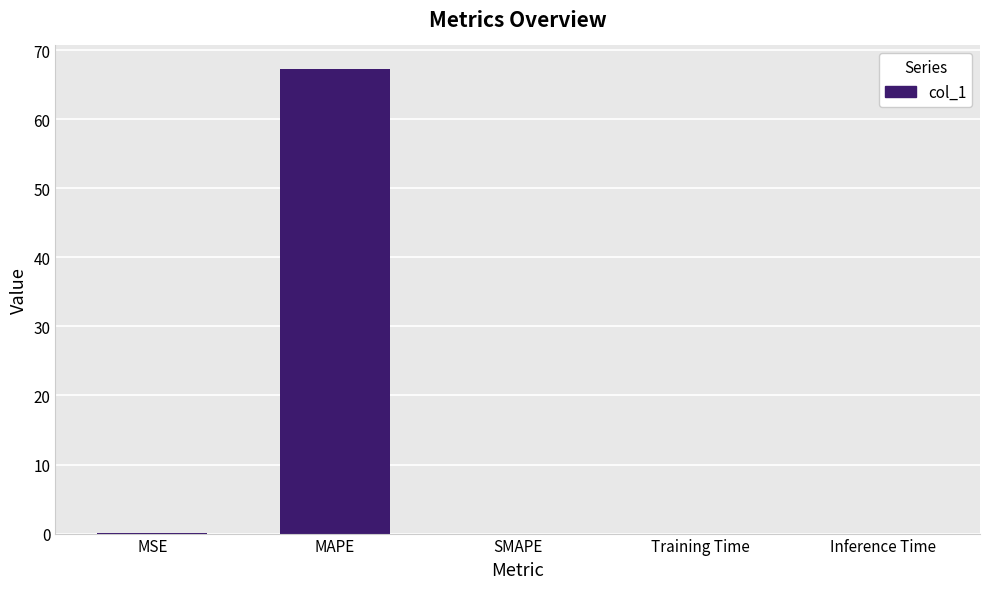

What is the sum of all values?

67.5